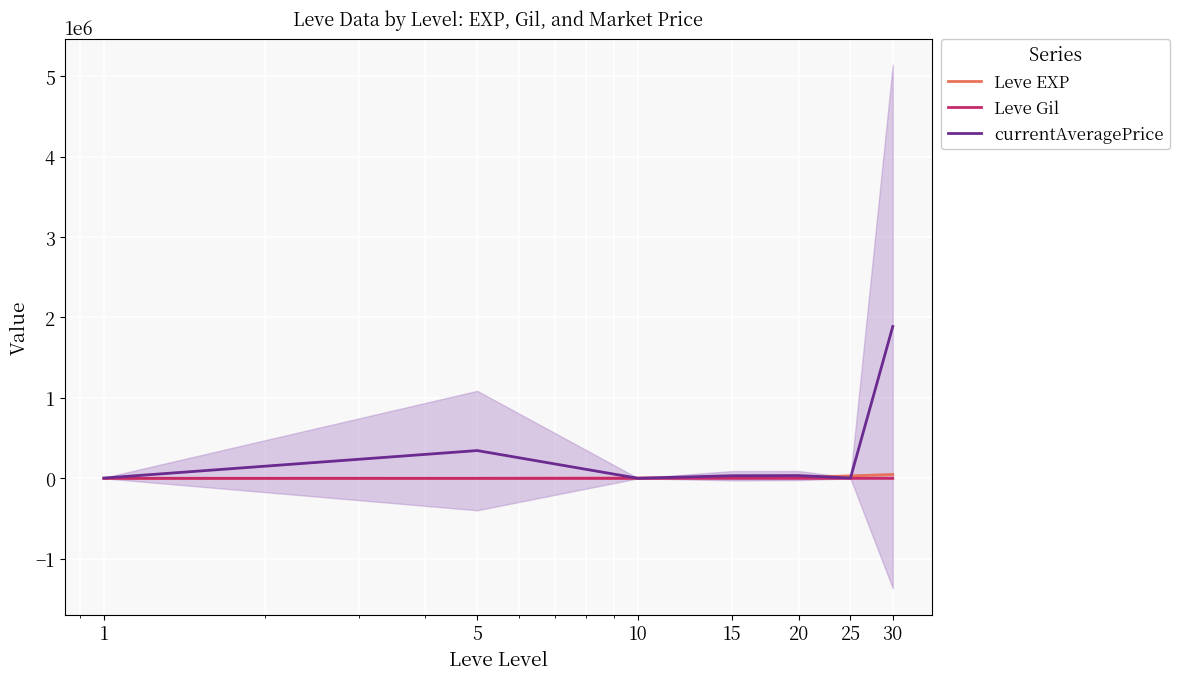

What is the total value across all series at 30?

1935534.2